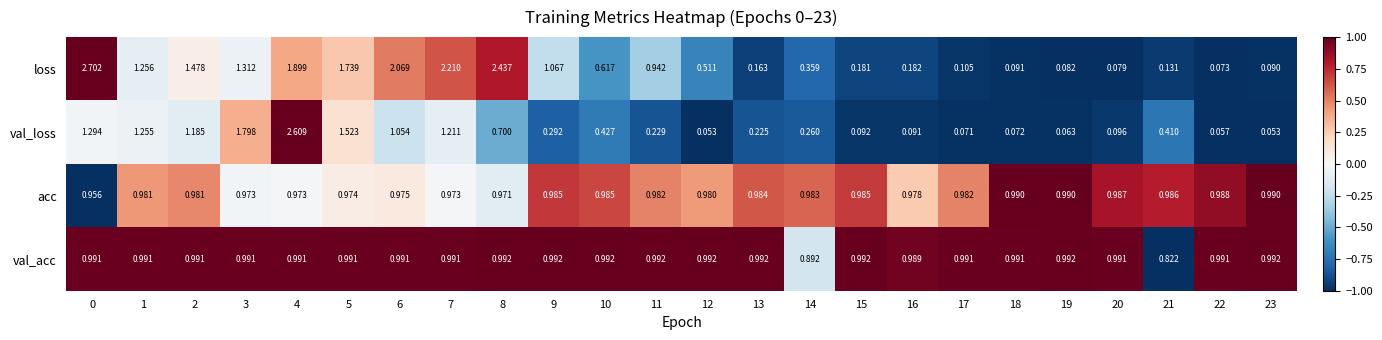

Which series has the largest total across all categories?

acc